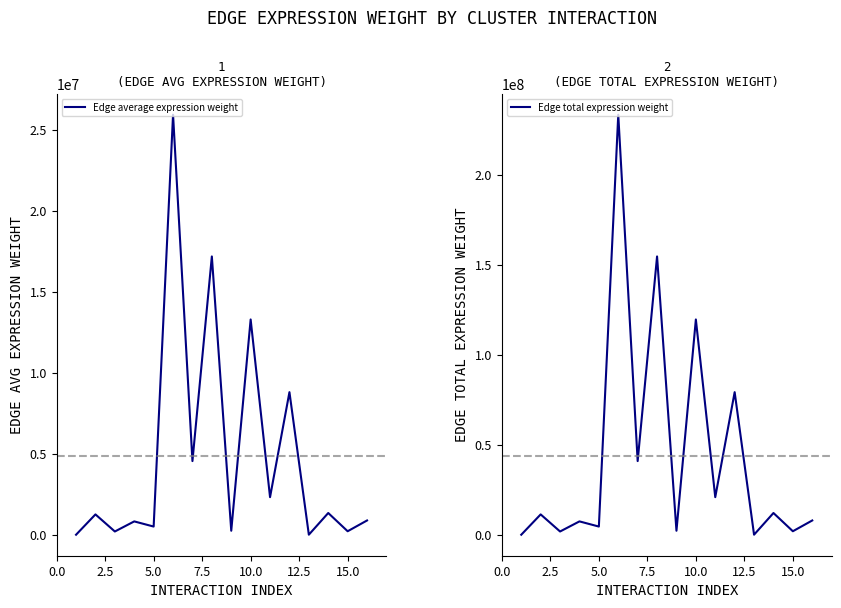

Which series changed the most between 0.0 and 9?

Edge total expression weight